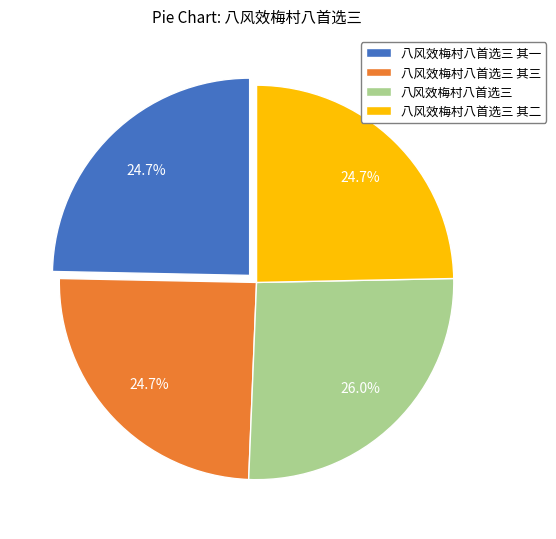

What is the total percentage of 八风效梅村八首选三 and 八风效梅村八首选三 其三?

50.6%